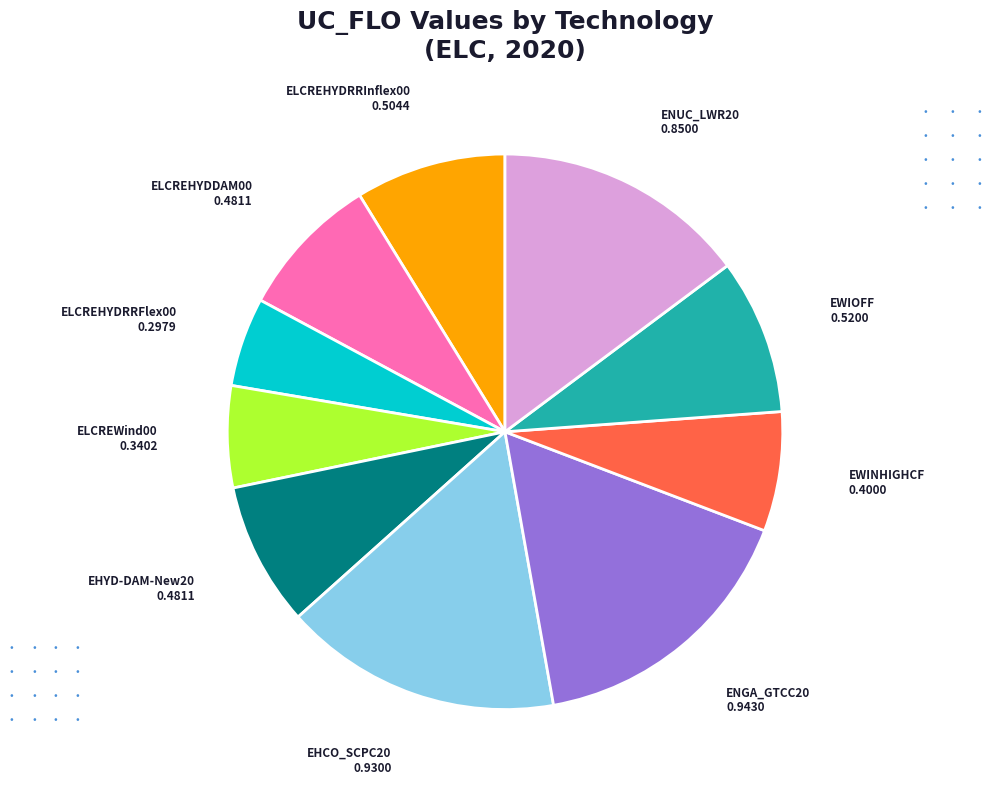

Is there a majority slice in this chart?

No